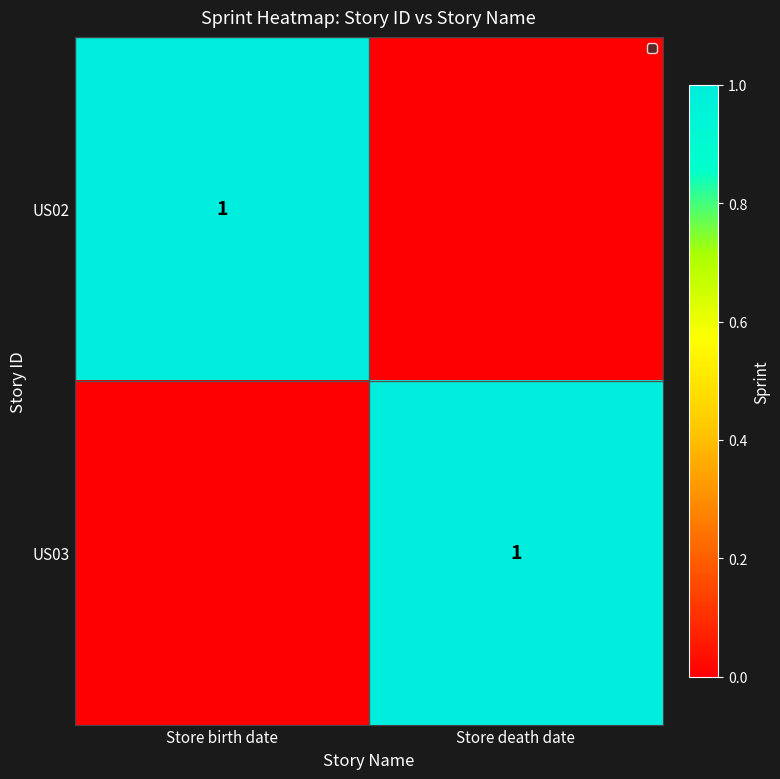

The US02 series shows 2 at Store birth date. True or false?

False